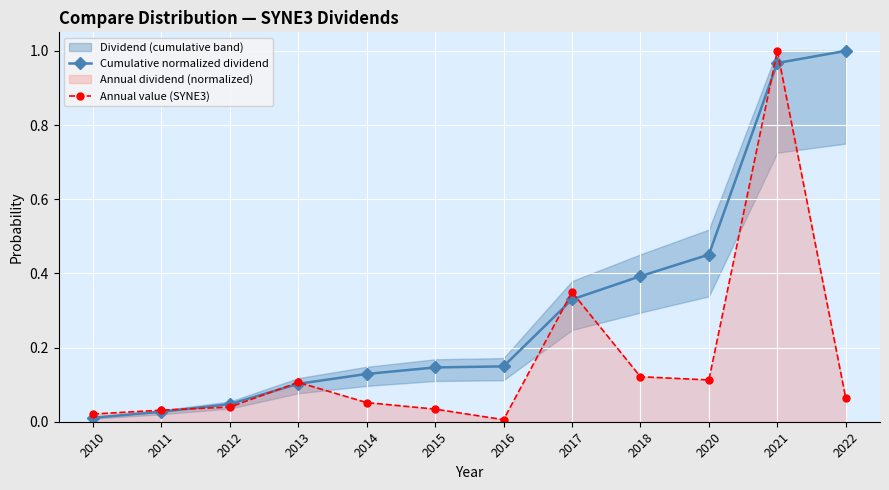

True or false: Annual value (SYNE3) has more than 0 points higher than both neighbors.

True